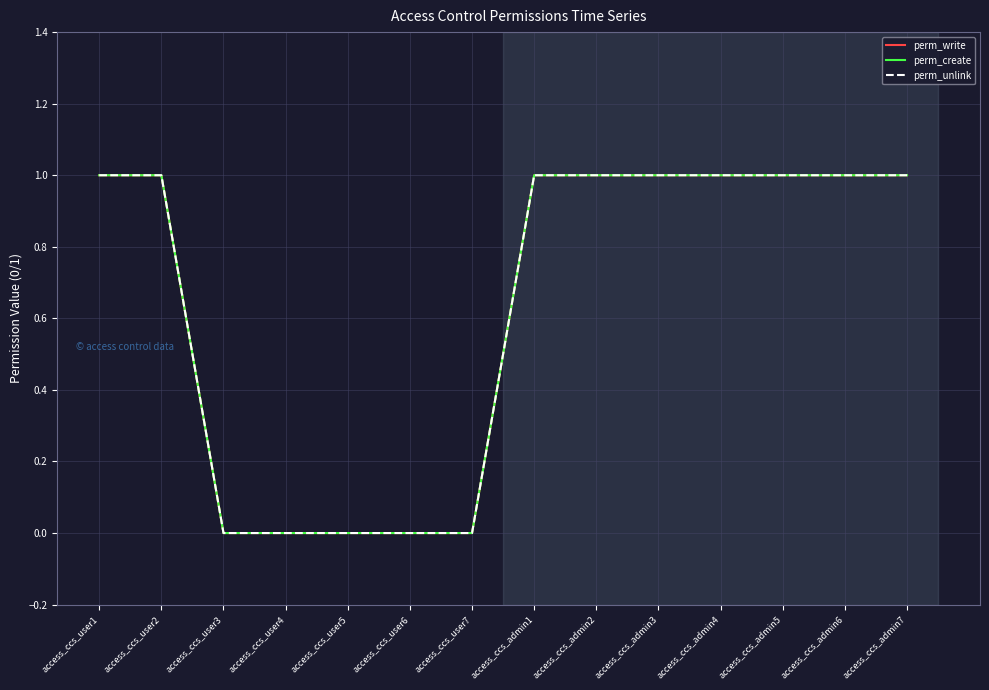

What is the sum of all perm_write values?

9